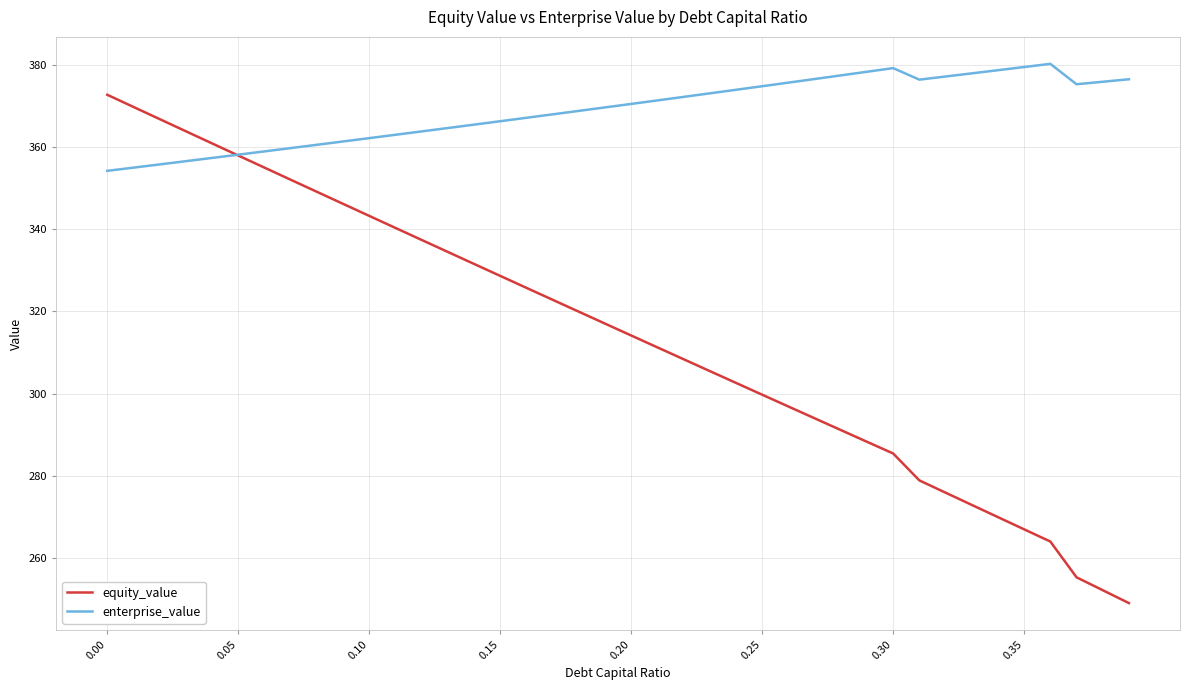

Rank the series by their maximum value, from highest to lowest.

enterprise_value, equity_value